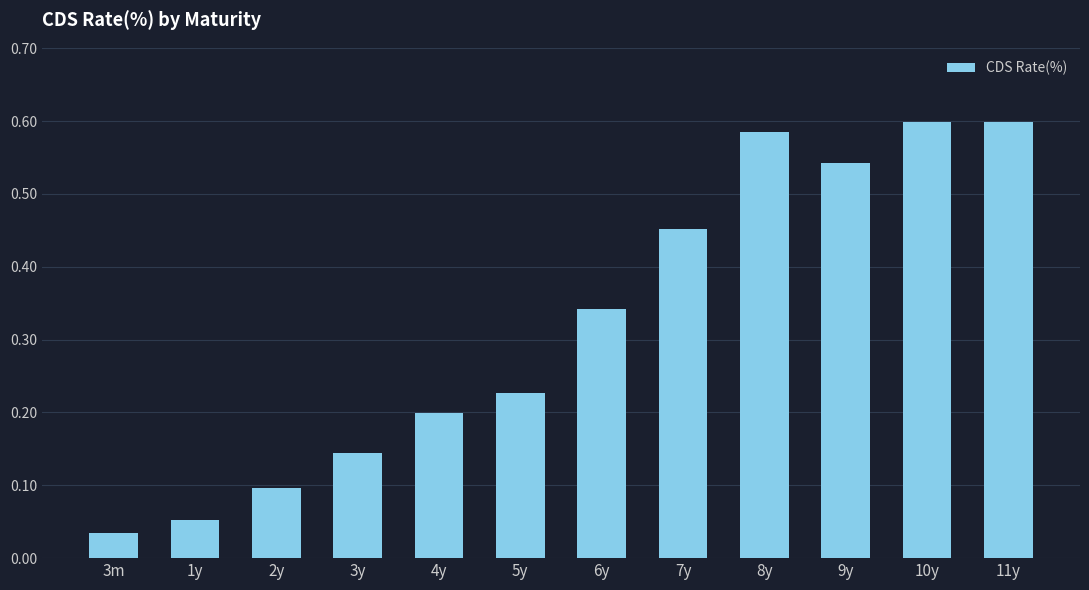

What is the sum of all values?

3.9